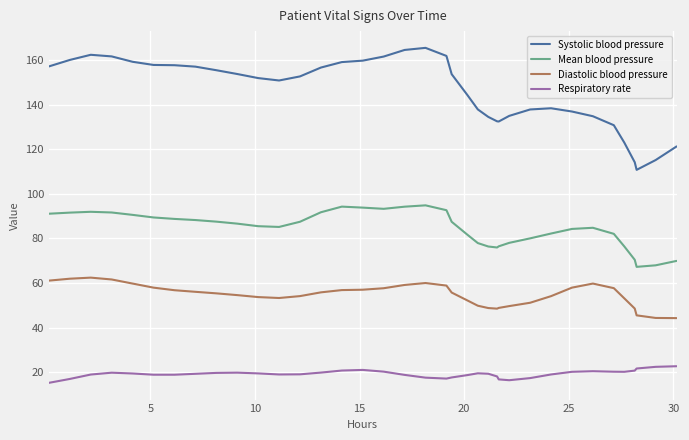

Which series has the largest range (max minus min)?

Systolic blood pressure